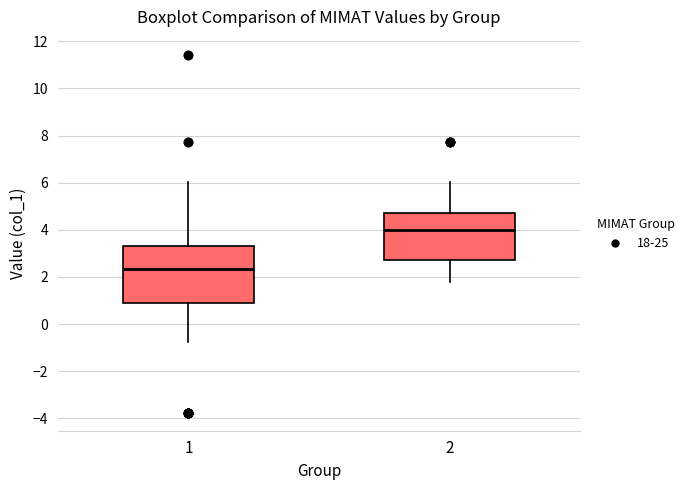

Reading left to right, read every box against the y-axis: the position of its median line, the range the box covers, and the ends of its whiskers. The values are not printed on the chart, so give them approximately, as read against the axis.

1: median 2.4, box 0.8 to 3.4, whiskers -0.8 to 6.0
2: median 4.0, box 2.8 to 4.8, whiskers 1.8 to 6.0